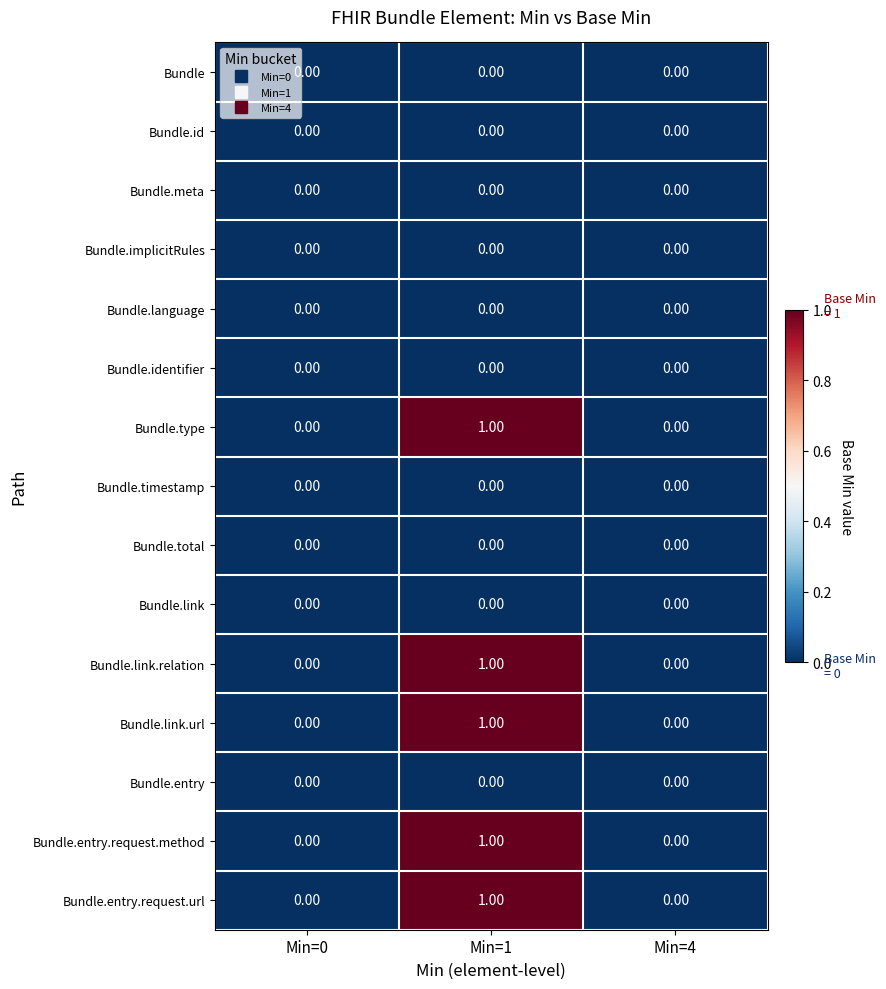

At which category is the sum across all series the highest?

Min=1